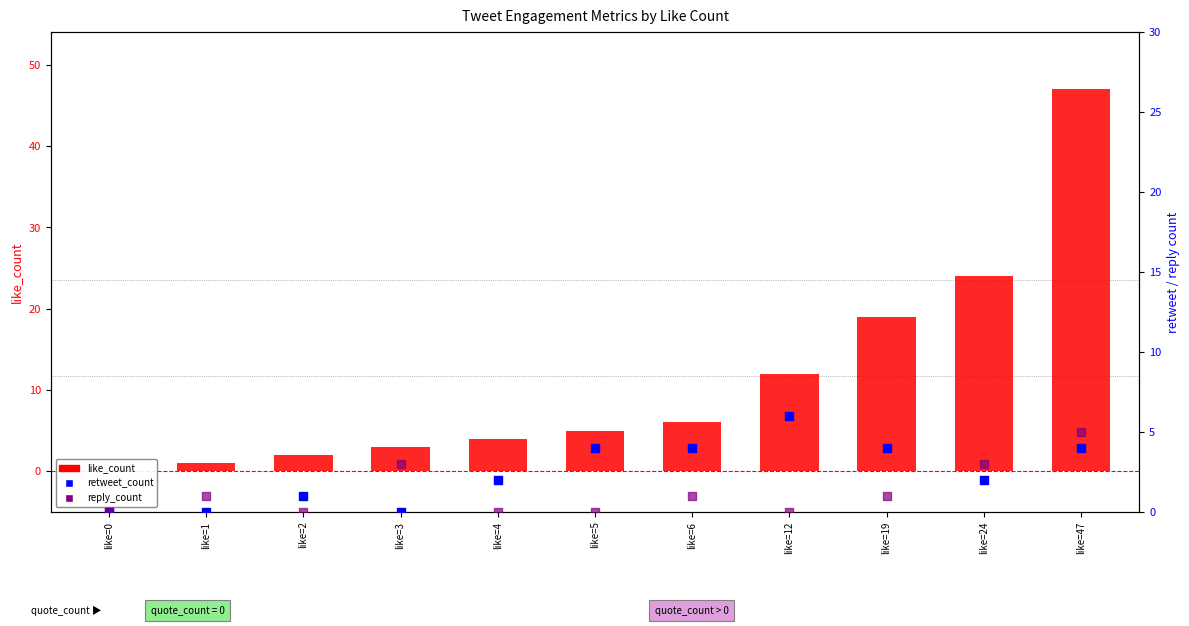

Is the value of like_count at like=3 greater than the value of reply_count at like=3?

No